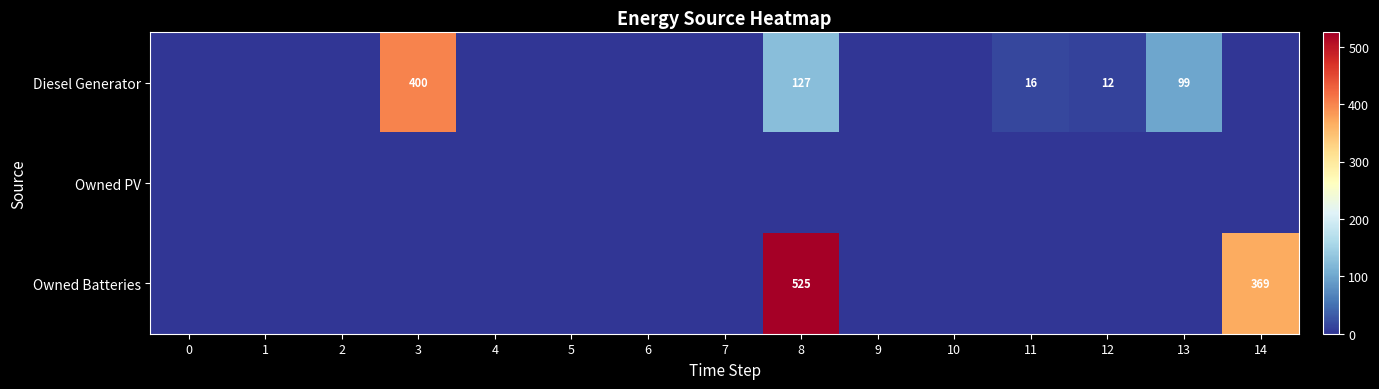

The Diesel Generator series shows 12 at 12. True or false?

True